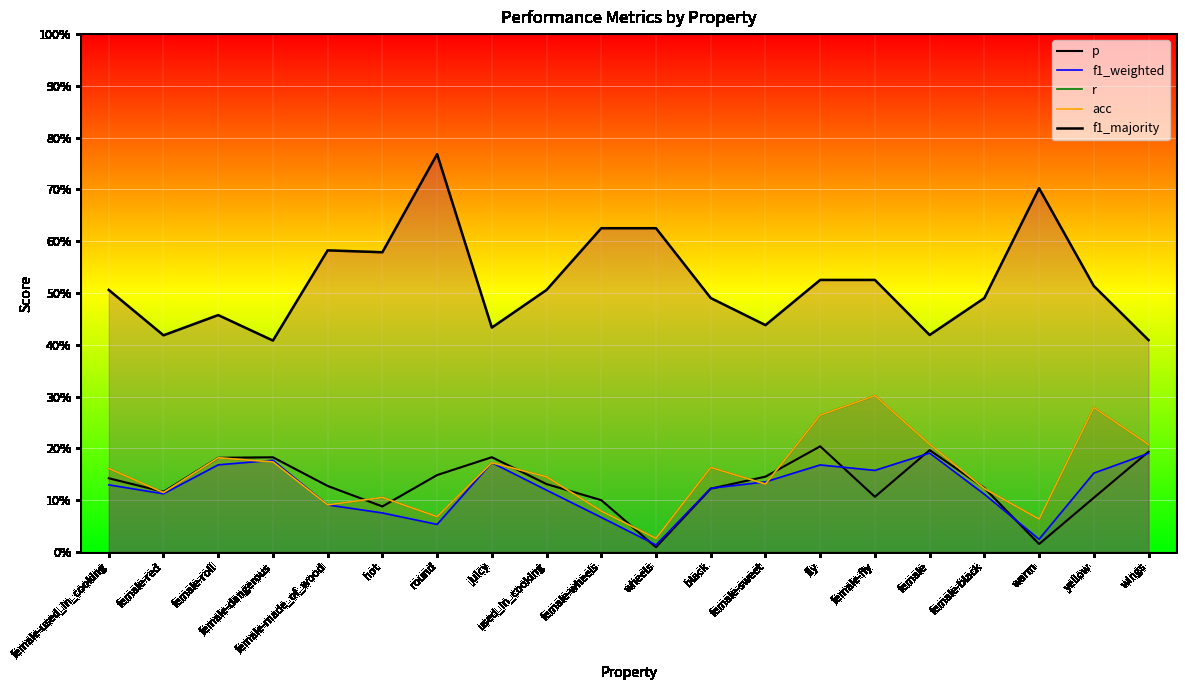

What are all the series names shown in the legend?

p, f1_weighted, r, acc, f1_majority